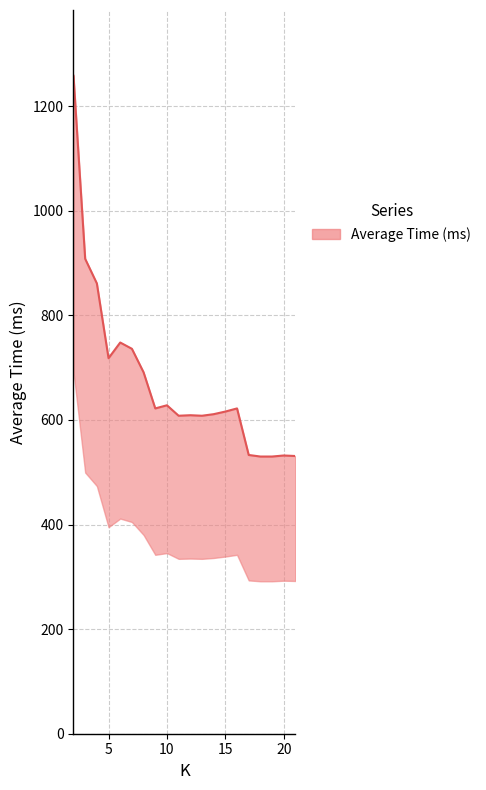

Which has a higher value, 16 or 9?

16